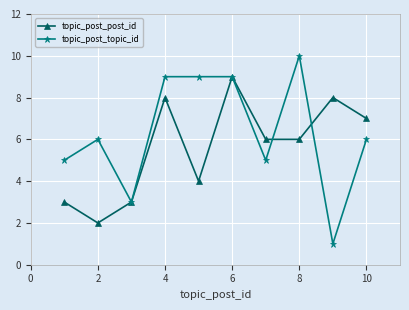

True or false: topic_post_post_id has more than 1 points higher than both neighbors.

True